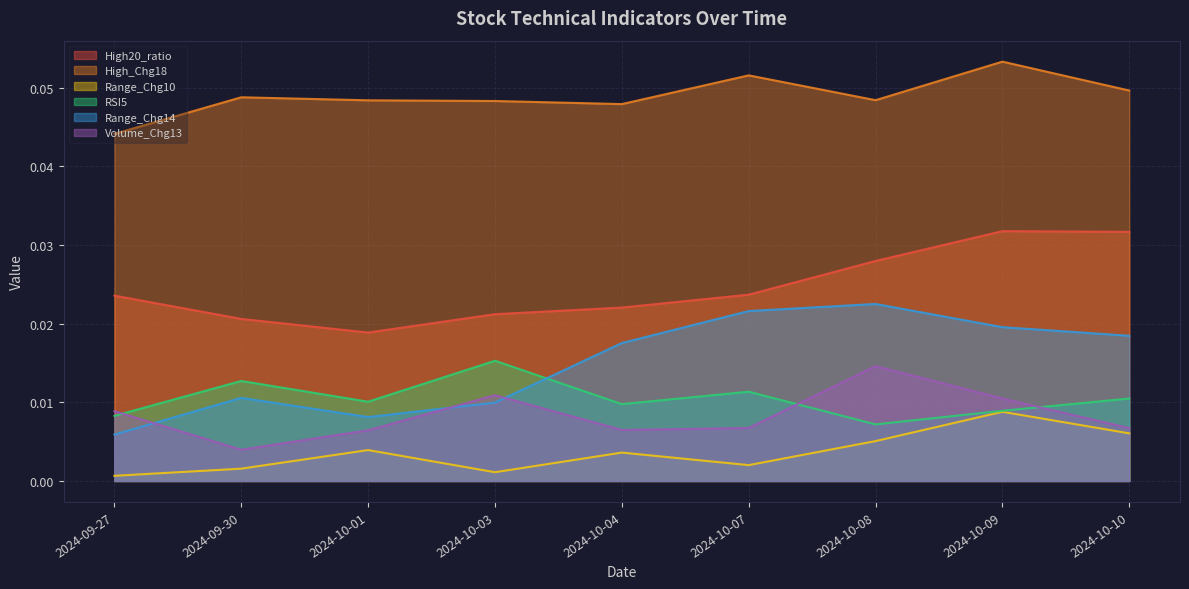

The value of Volume_Chg13 at 2024-10-07 is 0.0. True or false?

False